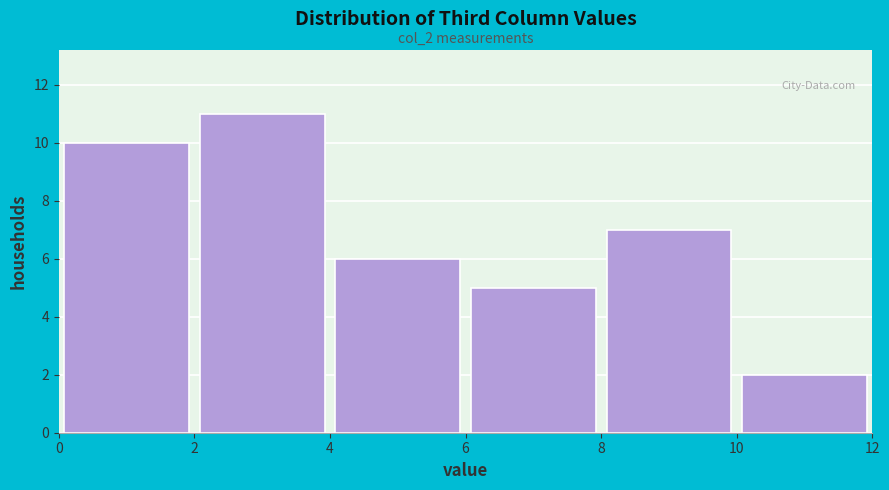

Which range on the x-axis has the tallest bar?

2 to 4